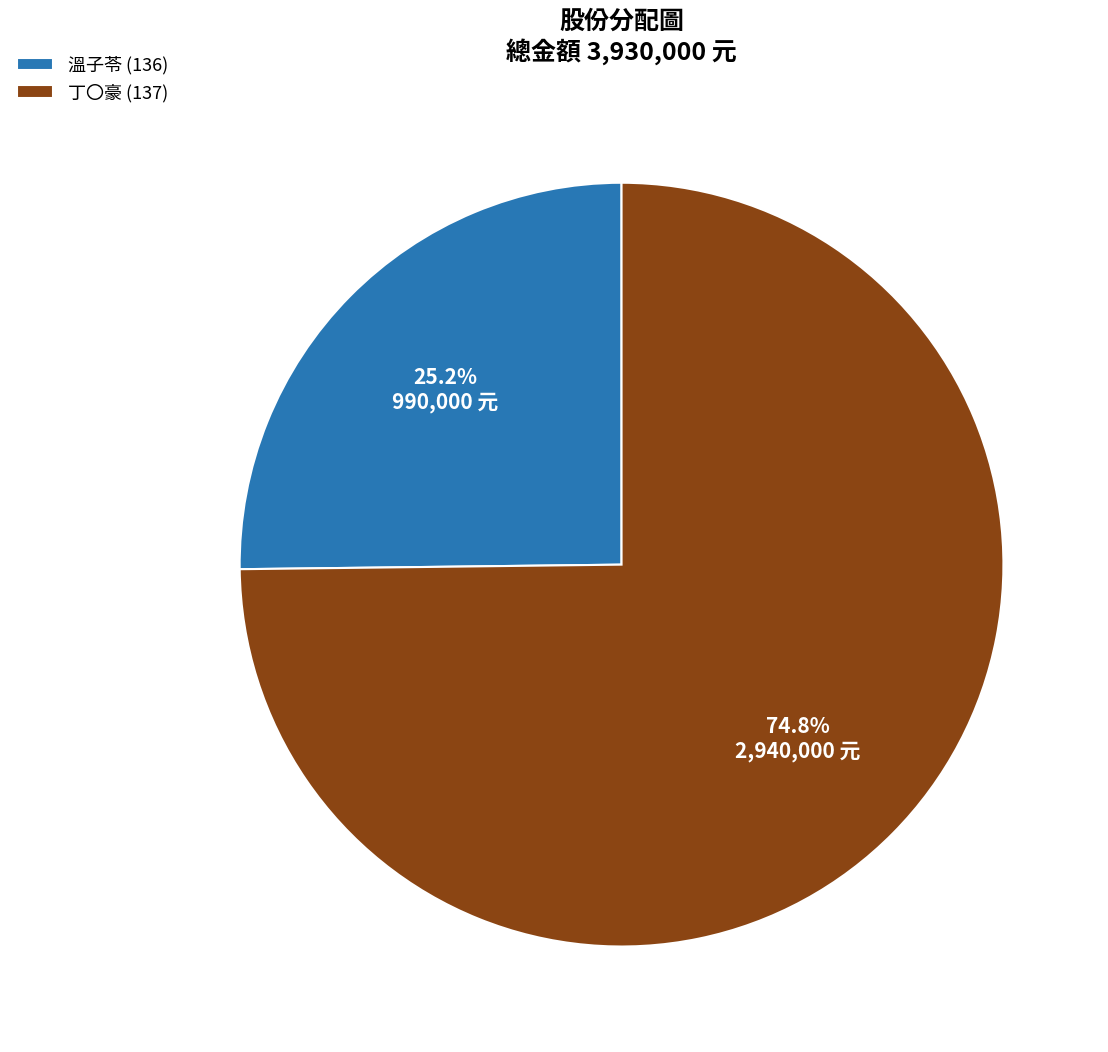

Count the number of slices in the pie.

2